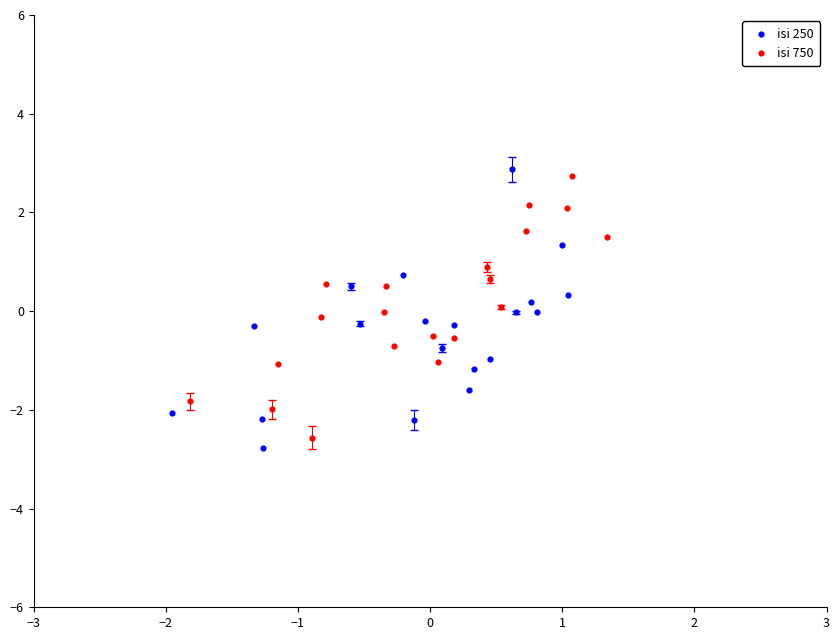

Which series reaches the minimum Y coordinate?

isi 250